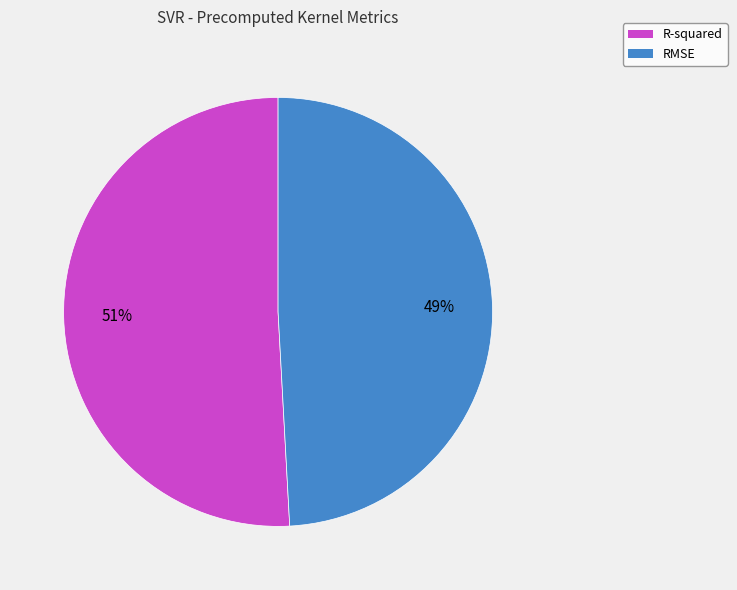

To the nearest percent, what percentage of the pie is R-squared?

51%